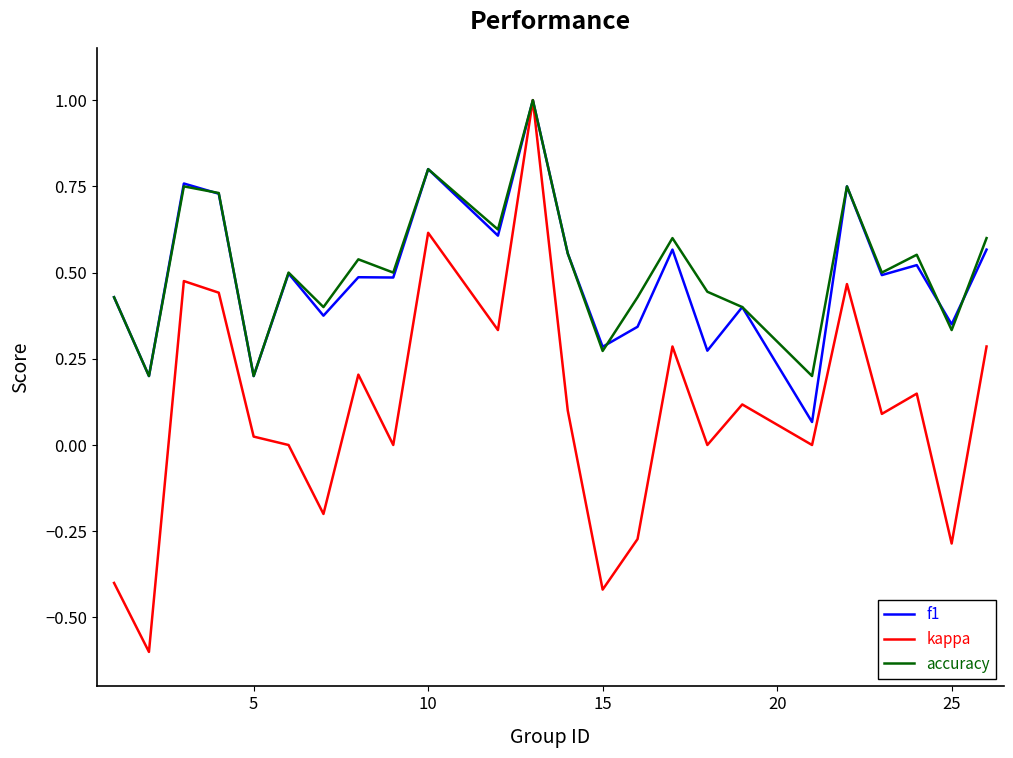

Which series has the widest spread of values?

kappa